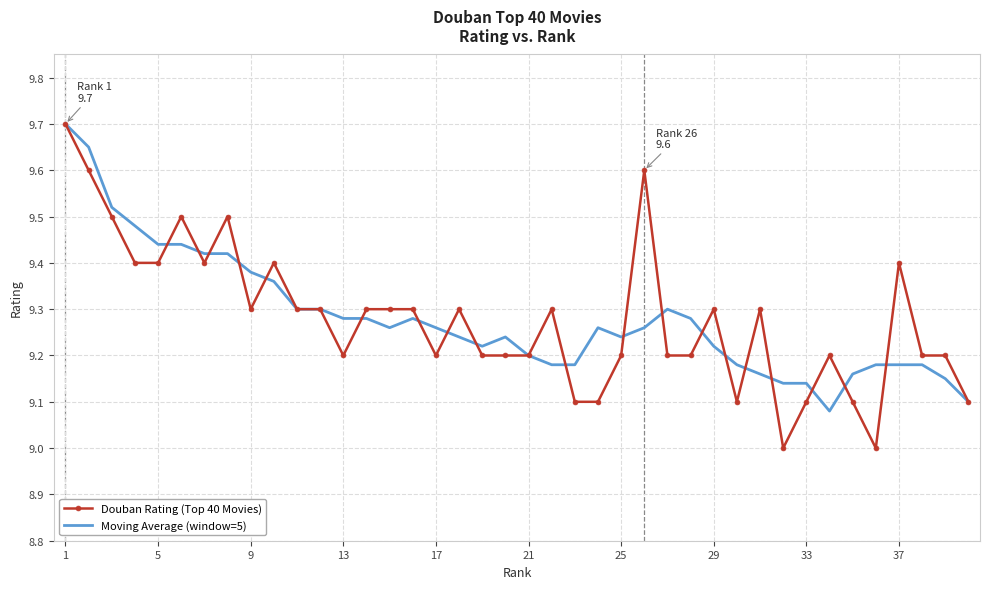

What is the maximum value for Douban Rating (Top 40 Movies)?

9.7